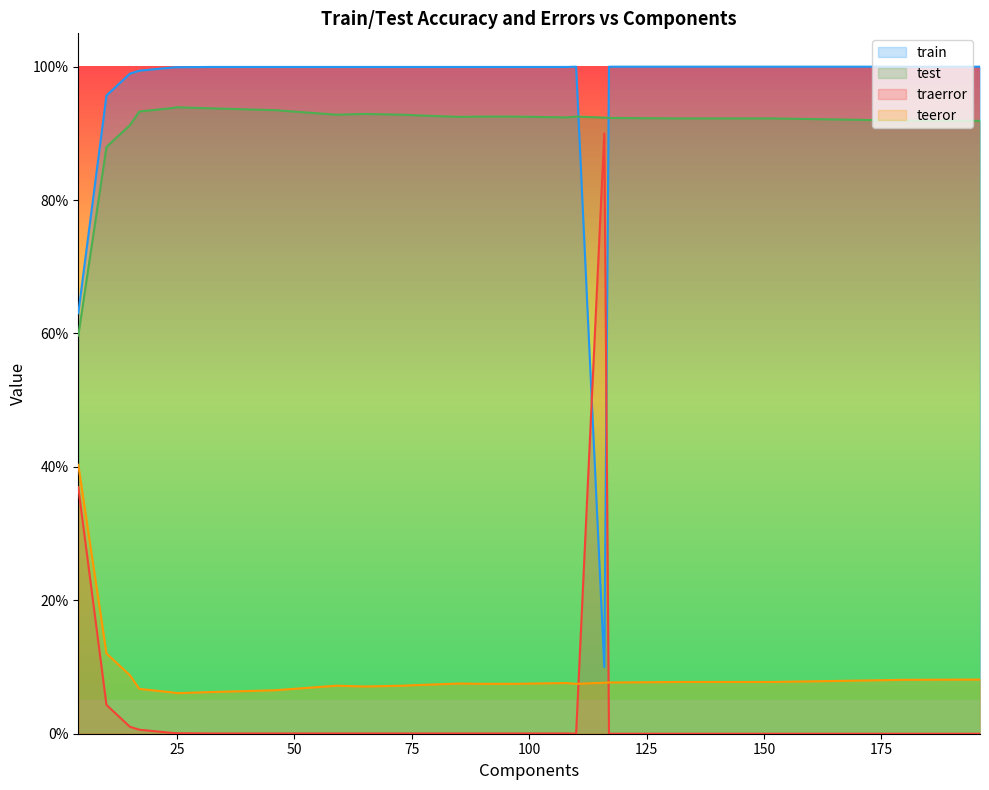

What is the average value of the traerror series?

0.1